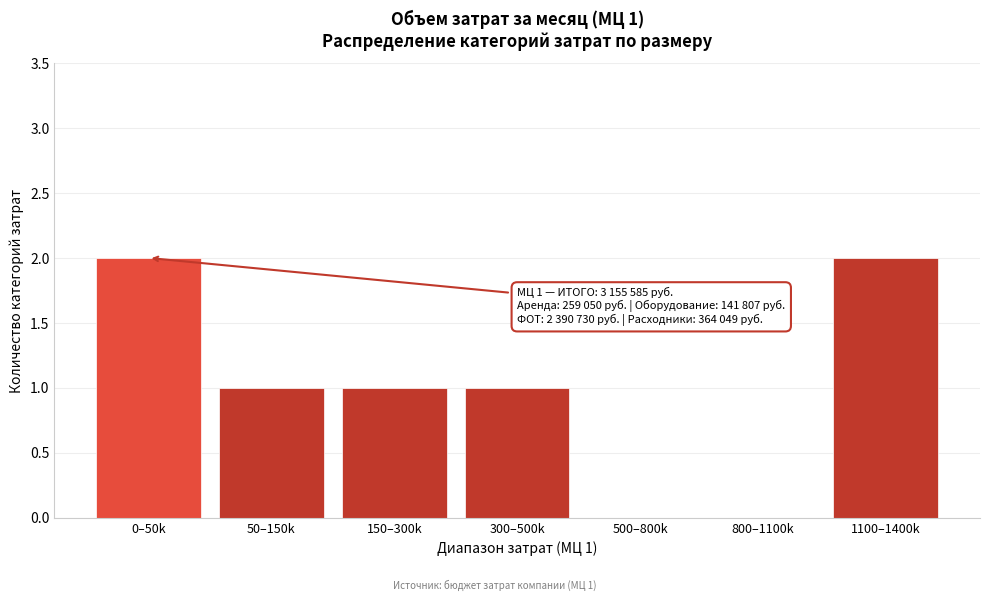

Reading left to right, extract all data points from this chart.

0–50k=2	50–150k=1	150–300k=1	300–500k=1	500–800k=0	800–1100k=0	1100–1400k=2